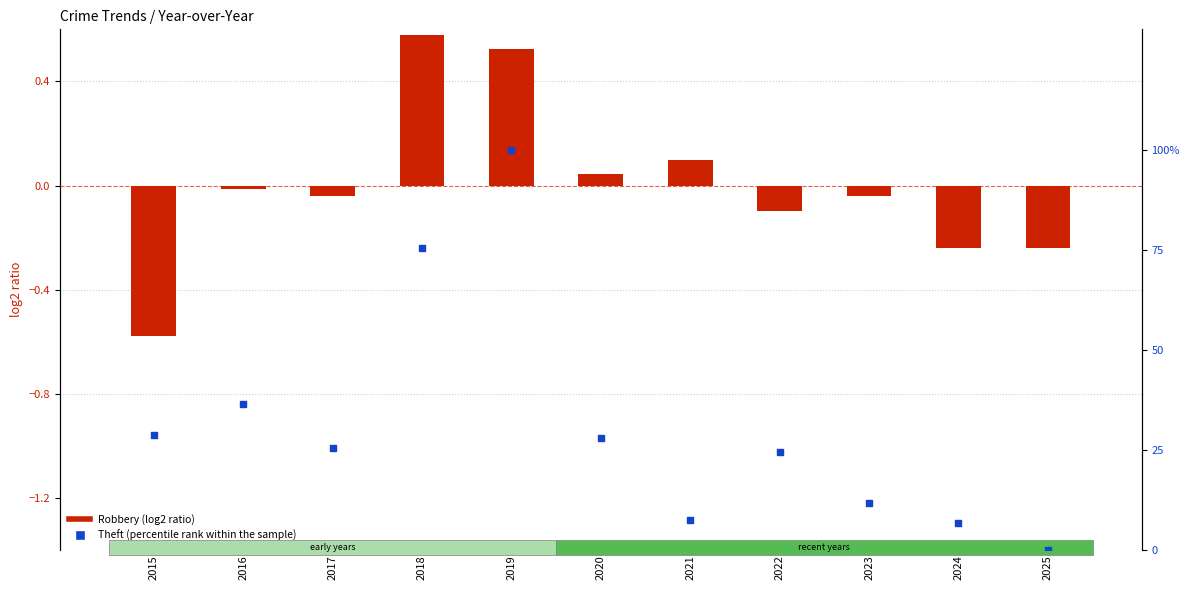

Which series reaches the minimum Y coordinate?

Robbery (log2 ratio)